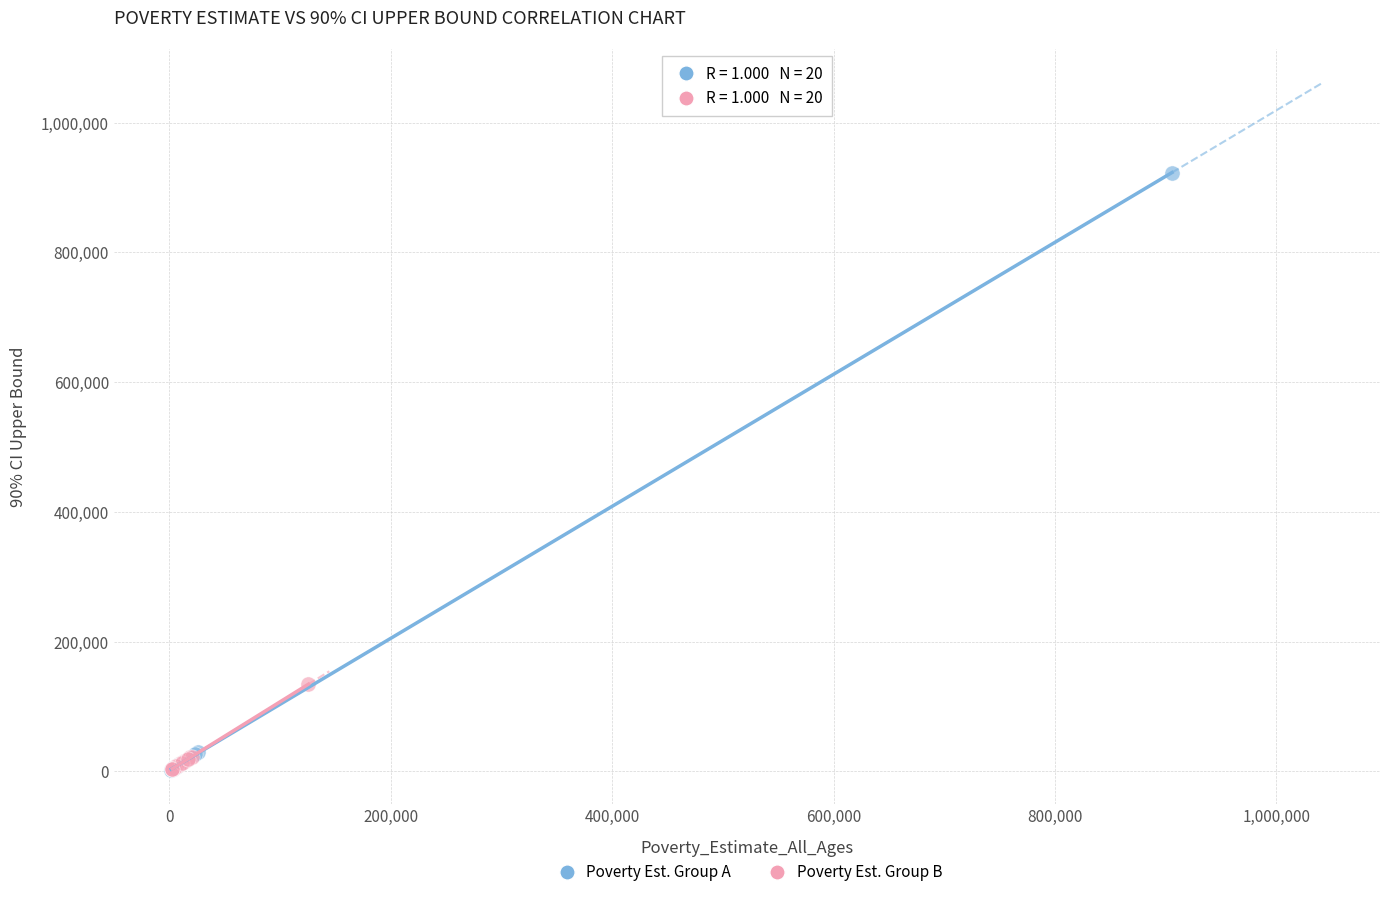

Which series has the largest Y range (max minus min)?

Poverty Est. Group A